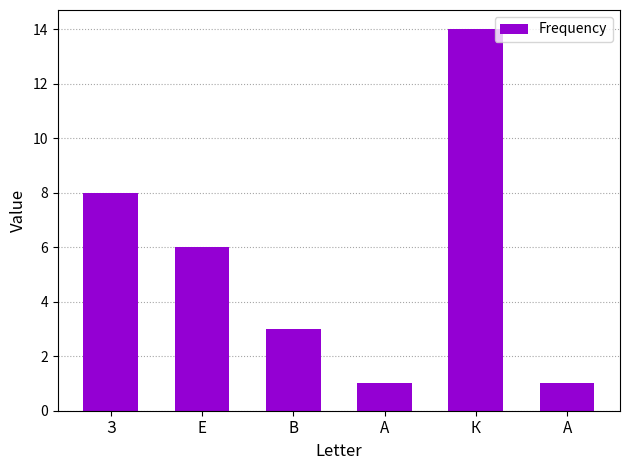

Approximately how many times larger is the value at А compared to К?

0.1